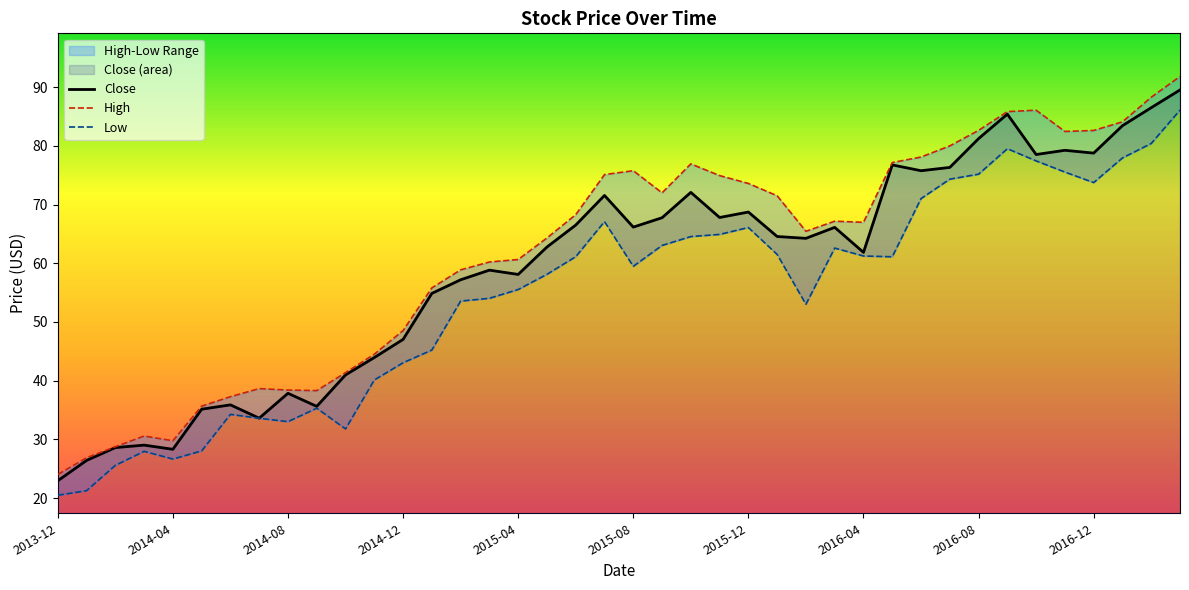

At which label does Close reach its minimum?

2013-12